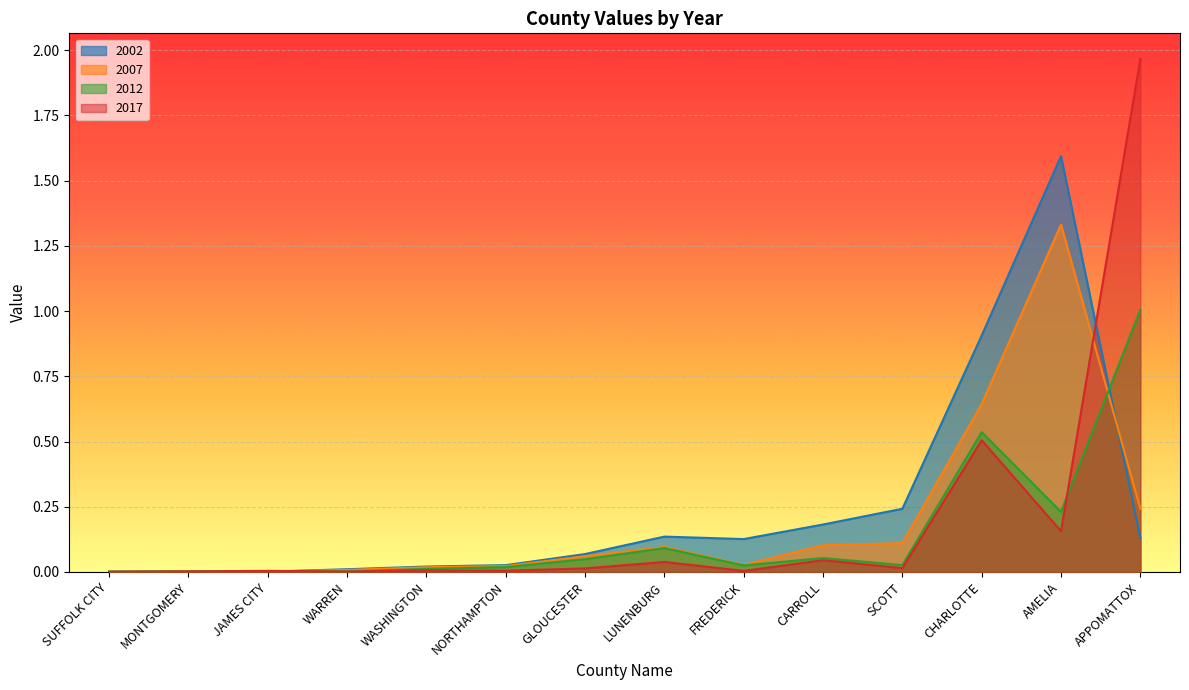

List the labels in order of c2002 value, smallest first.

JAMES CITY, SUFFOLK CITY, MONTGOMERY, WARREN, WASHINGTON, NORTHAMPTON, GLOUCESTER, FREDERICK, APPOMATTOX, LUNENBURG, CARROLL, SCOTT, CHARLOTTE, AMELIA